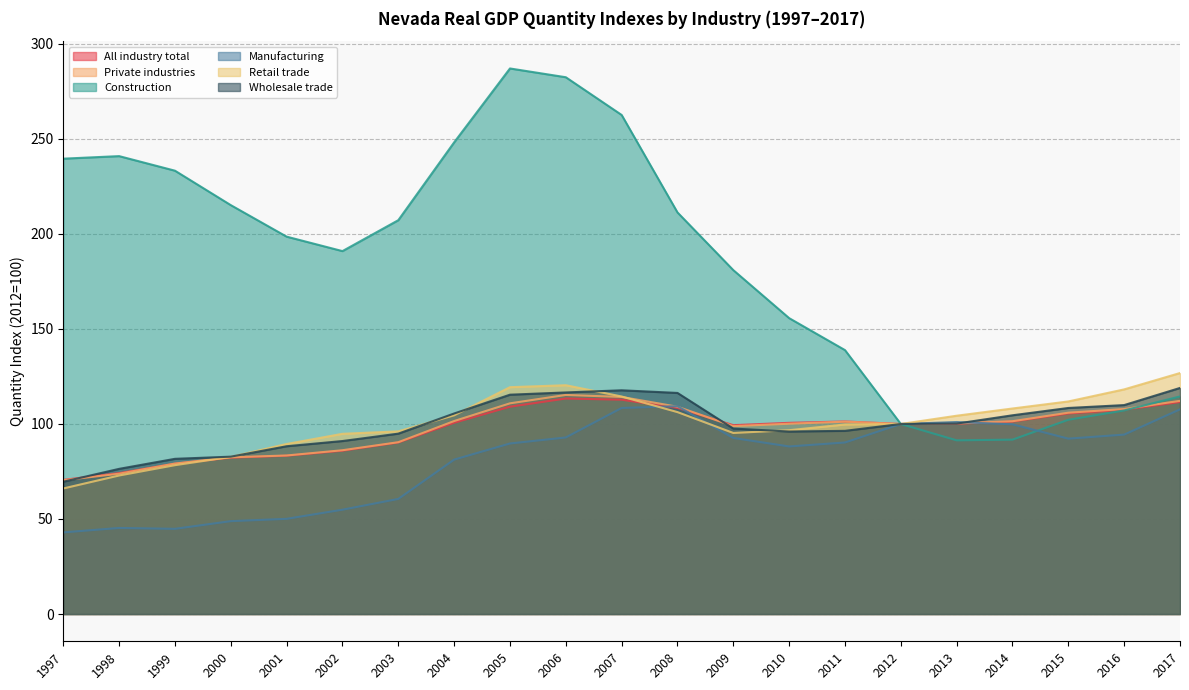

What value does the Wholesale trade series have at 2010?

96.0